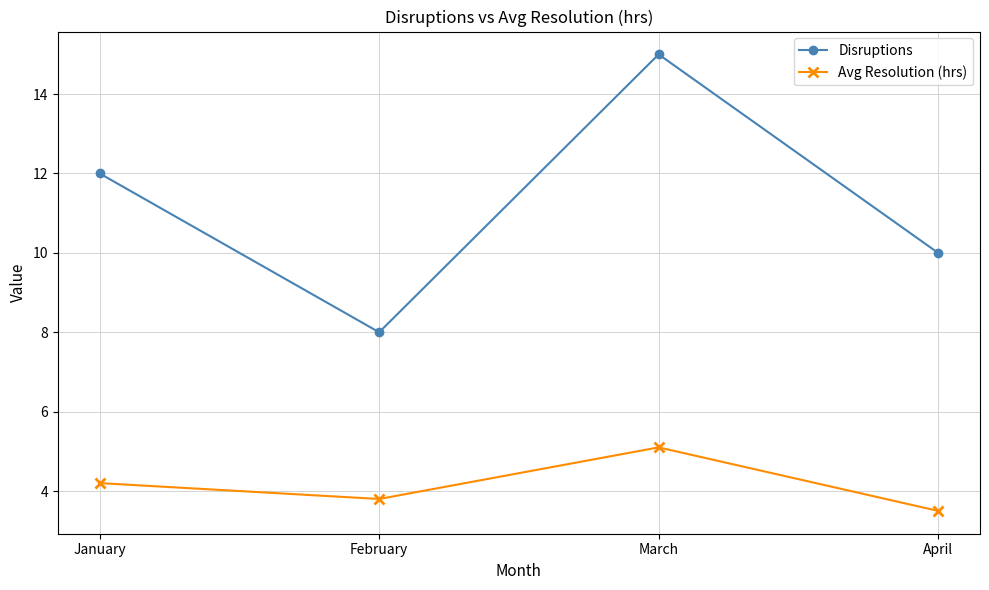

How many distinct data groups are displayed?

2